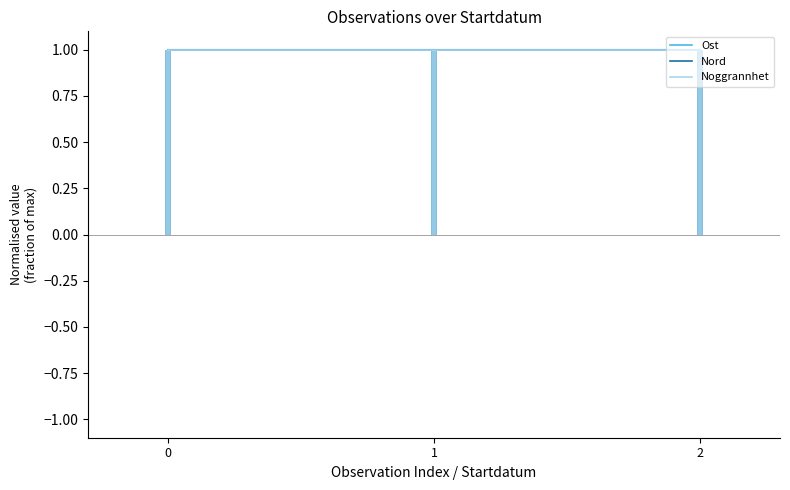

Reading left to right, transcribe all the data shown in this chart.

Ost: 1.0	1.0	1.0
Nord: 1.0	1.0	1.0
Noggrannhet: 1.0	1.0	1.0